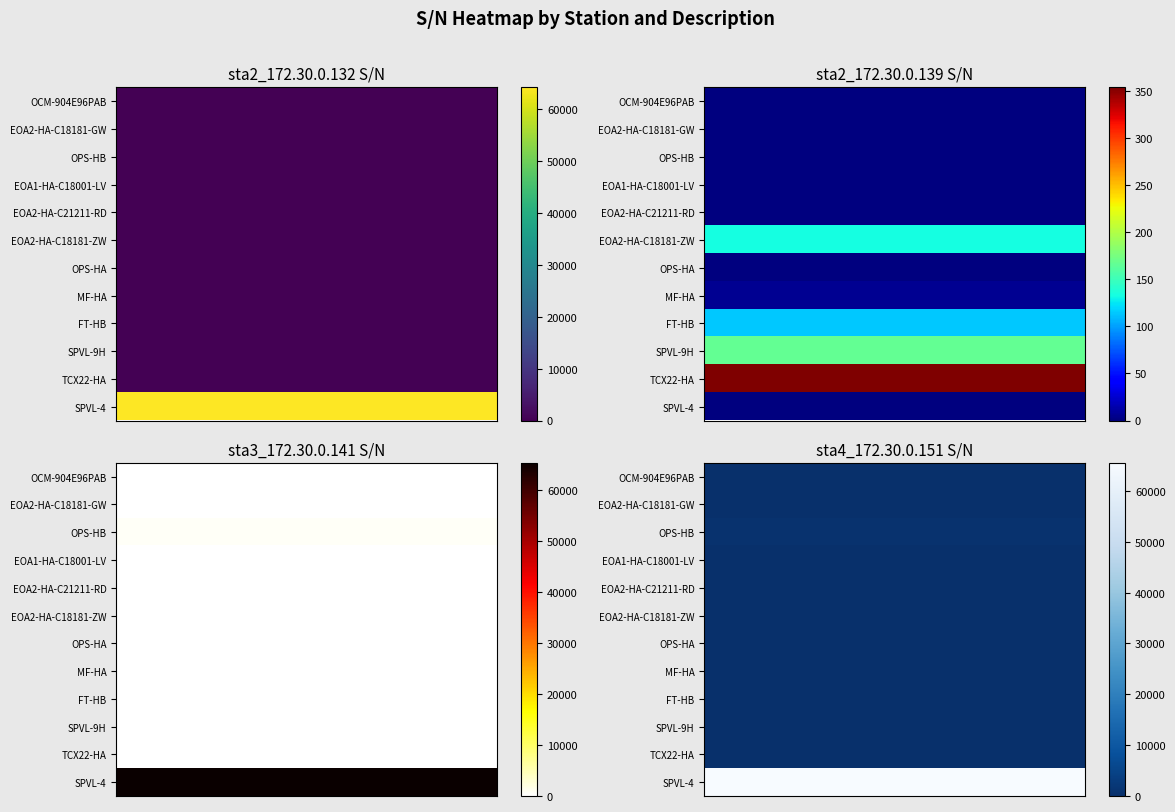

What is the difference between the highest and lowest values at 0?

65520